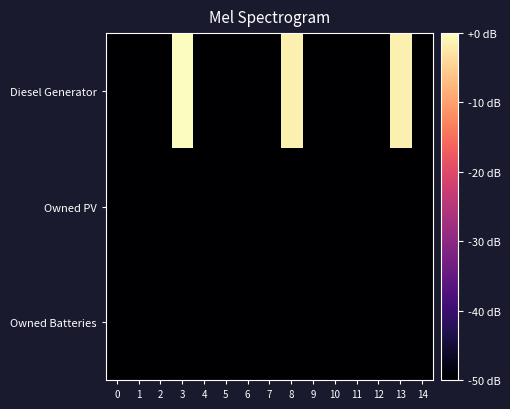

Reading left to right, what are all the values shown in this chart?

Diesel Generator: 0=-50.0	1=-50.0	2=-50.0	3=0.0	4=-50.0	5=-50.0	6=-50.0	7=-50.0	8=-1.5	9=-50.0	10=-50.0	11=-50.0	12=-50.0	13=-1.5	14=-50.0
Owned PV: 0=-50.0	1=-50.0	2=-50.0	3=-50.0	4=-50.0	5=-50.0	6=-50.0	7=-50.0	8=-50.0	9=-50.0	10=-50.0	11=-50.0	12=-50.0	13=-50.0	14=-50.0
Owned Batteries: 0=-50.0	1=-50.0	2=-50.0	3=-50.0	4=-50.0	5=-50.0	6=-50.0	7=-50.0	8=-50.0	9=-50.0	10=-50.0	11=-50.0	12=-50.0	13=-50.0	14=-50.0